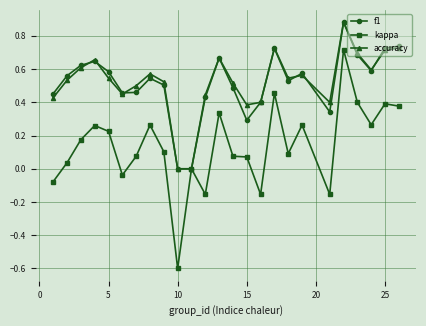

True or false: accuracy has more than 2 points higher than both neighbors.

True